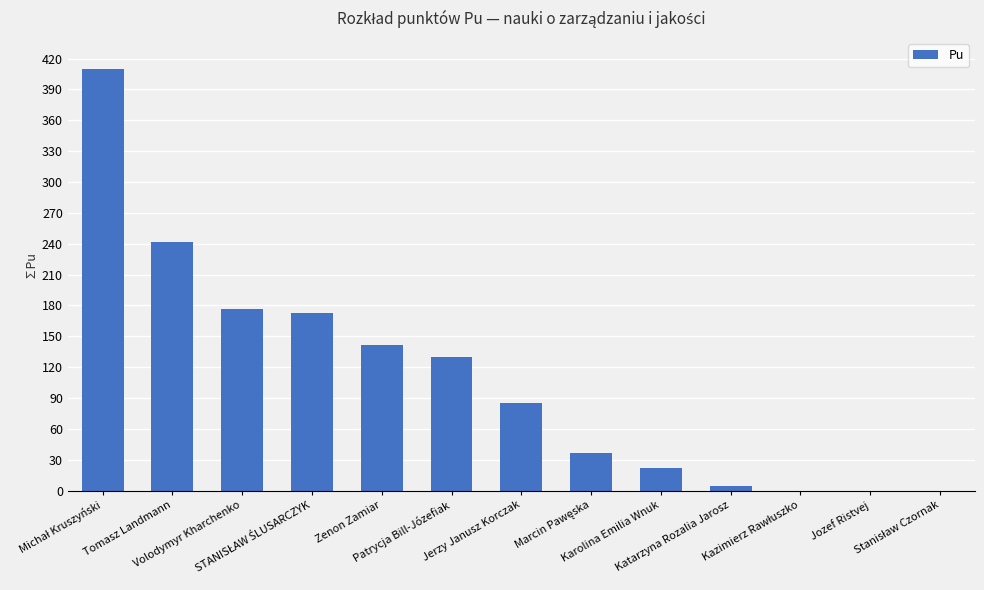

Are the bars grouped side by side (vs. stacked)?

No